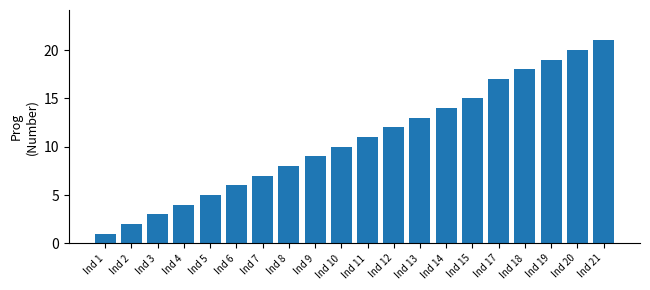

At which category does the chart reach its peak across all series?

Ind 21